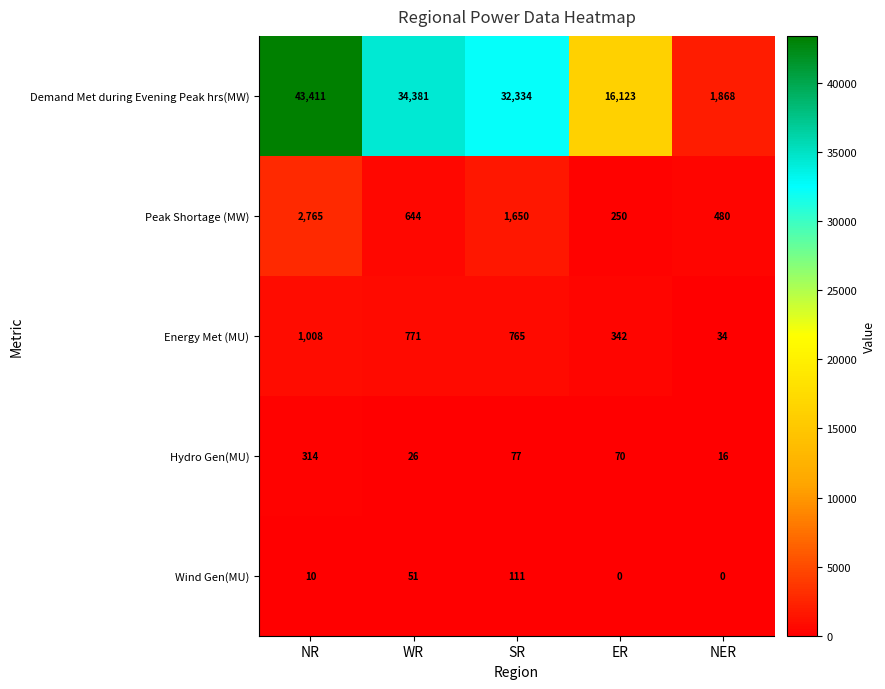

Where does the Hydro Gen(MU) series first go above 70?

NR